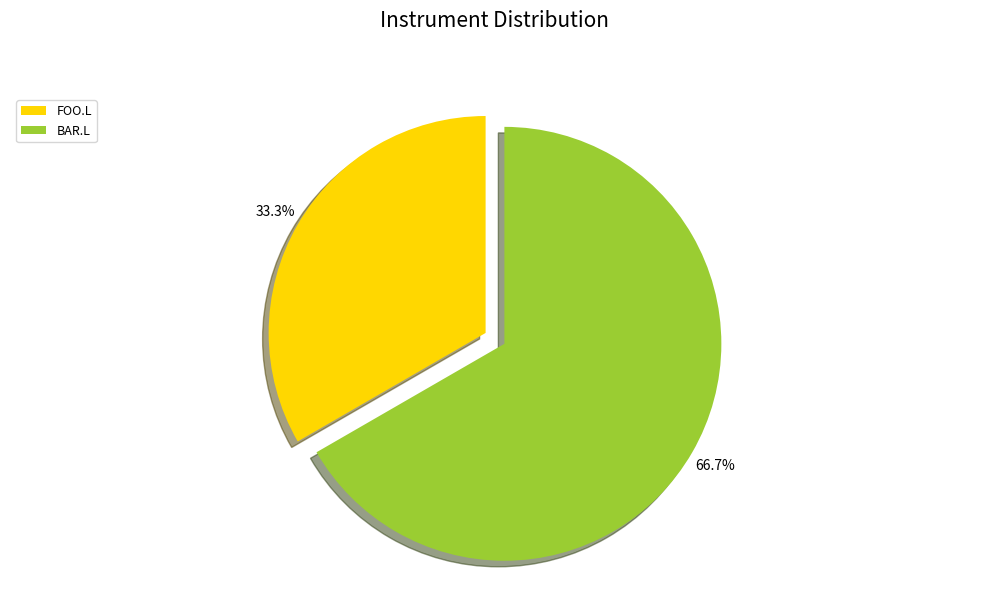

Approximately how many times larger is the value at FOO.L compared to BAR.L?

0.5